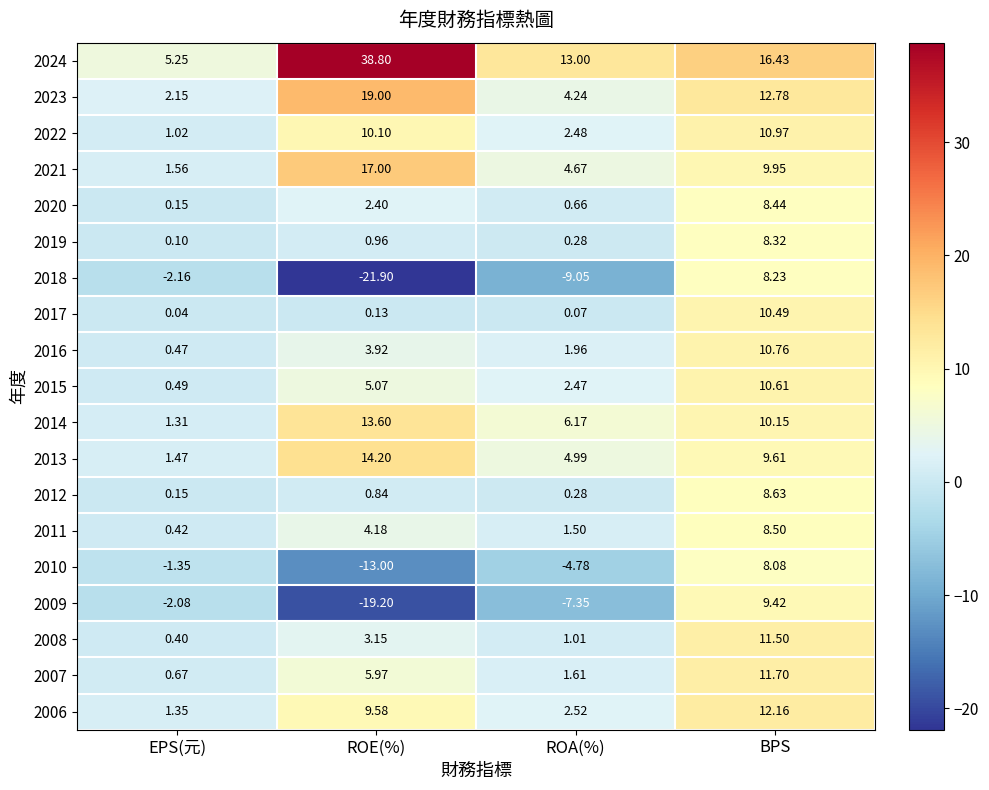

At which label does 2021 reach its peak?

ROE(%)